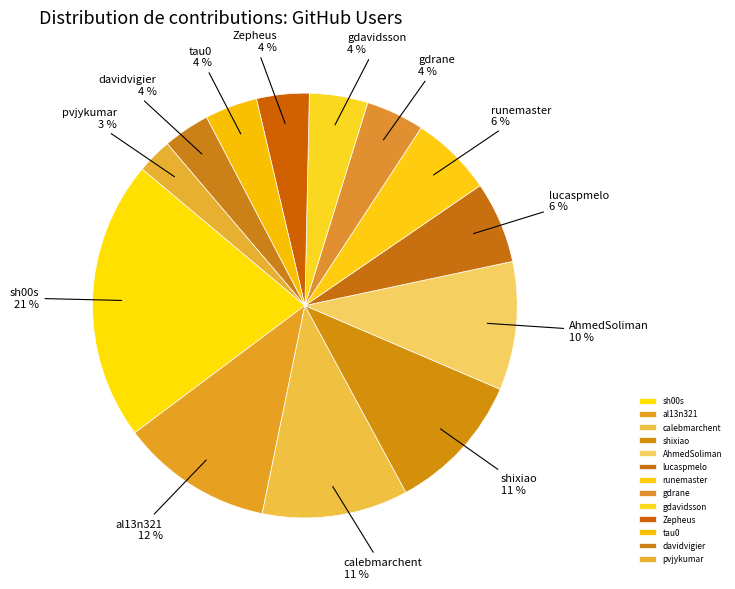

Is lucaspmelo the majority of the pie?

No